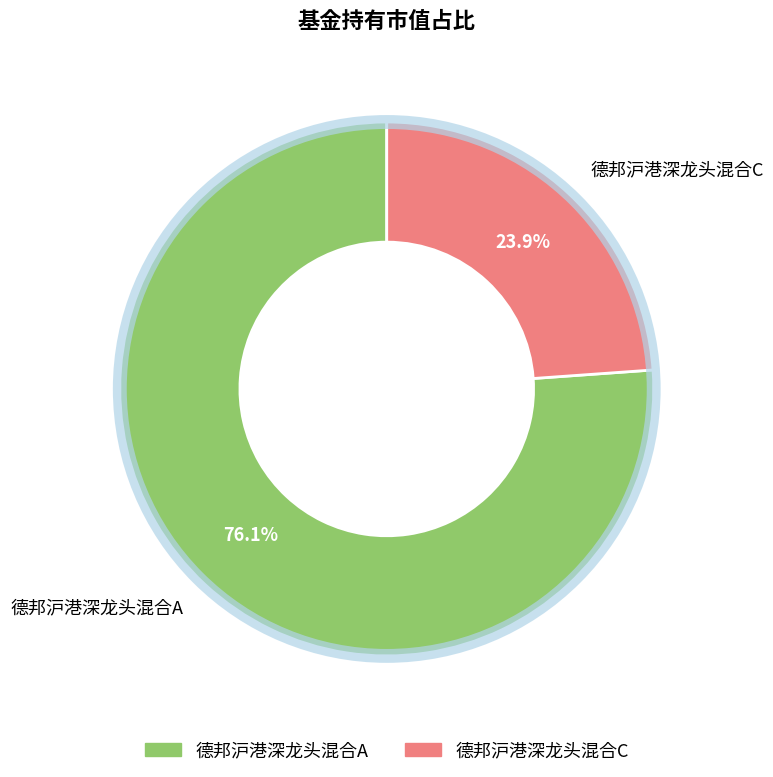

To the nearest percent, what is the difference between the largest and smallest slice percentages?

52%